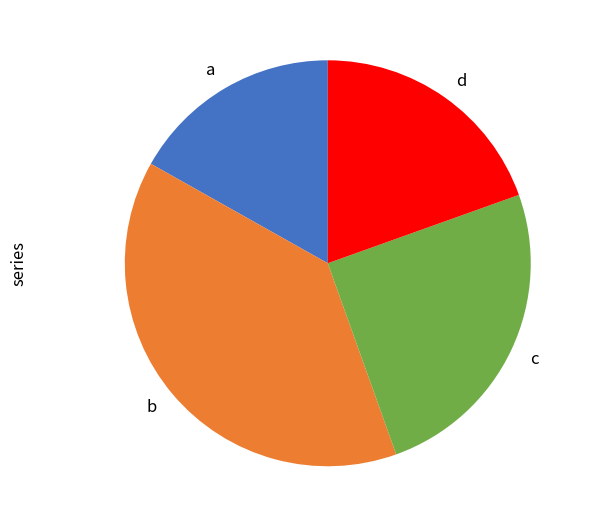

True or false: c accounts for 25% of the total.

True